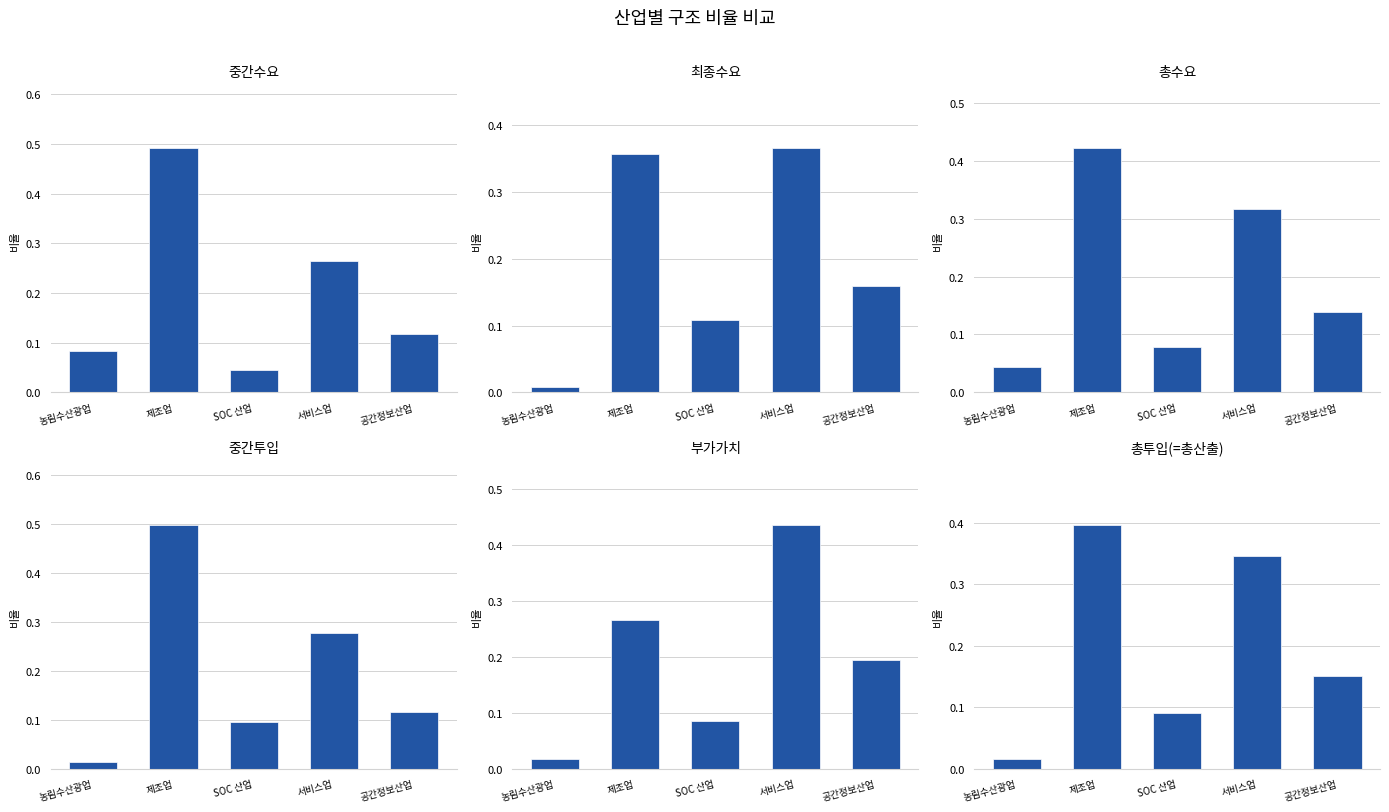

What is the label of the 2nd bar from the left?

제조업